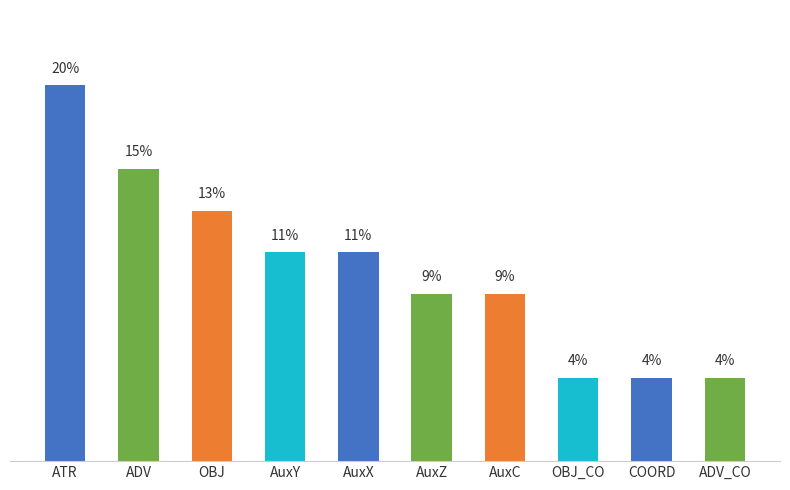

How many series are shown in this chart?

1